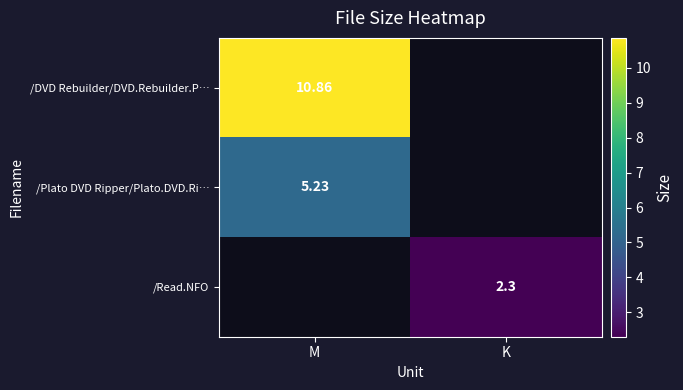

What is the total value across all series at K?

2.3